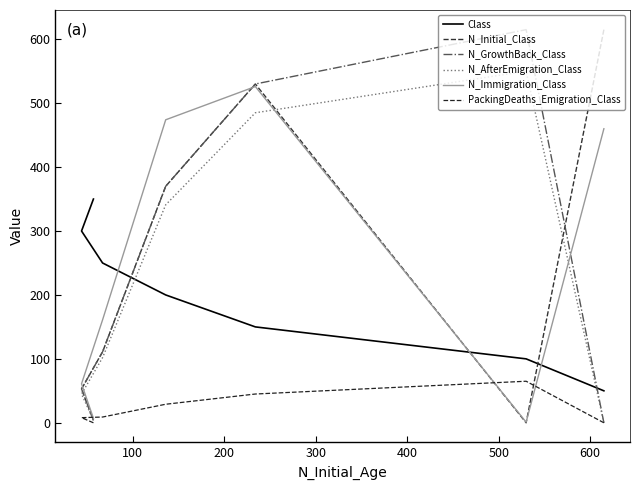

How many intersections are there between Class and N_AfterEmigration_Class?

2